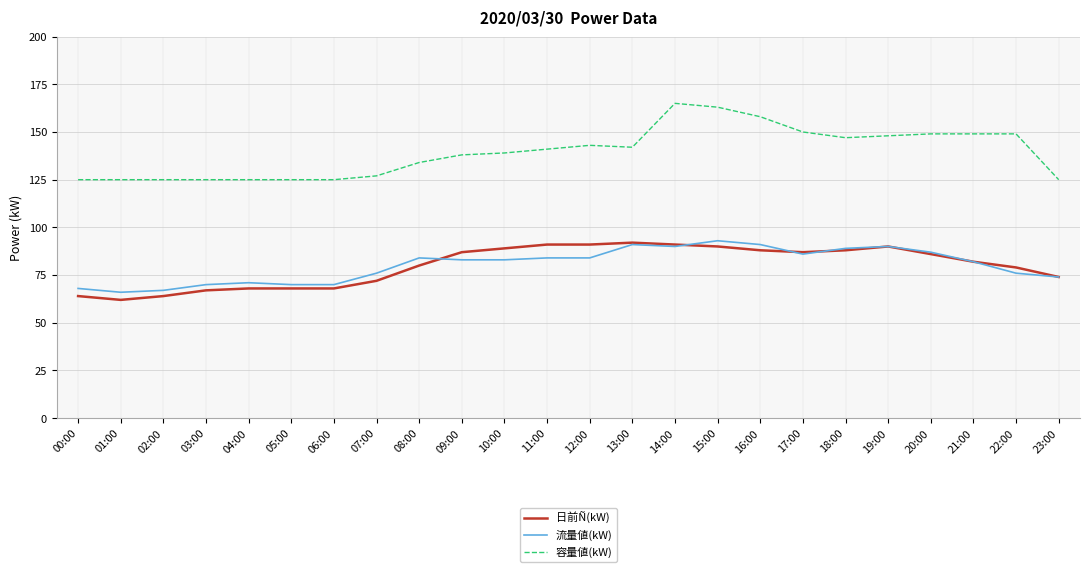

Reading right to left, transcribe all the data shown in this chart.

日前Ñ(kW): 74	79	82	86	90	88	87	88	90	91	92	91	91	89	87	80	72	68	68	68	67	64	62	64
流量値(kW): 74	76	82	87	90	89	86	91	93	90	91	84	84	83	83	84	76	70	70	71	70	67	66	68
容量値(kW): 125	149	149	149	148	147	150	158	163	165	142	143	141	139	138	134	127	125	125	125	125	125	125	125